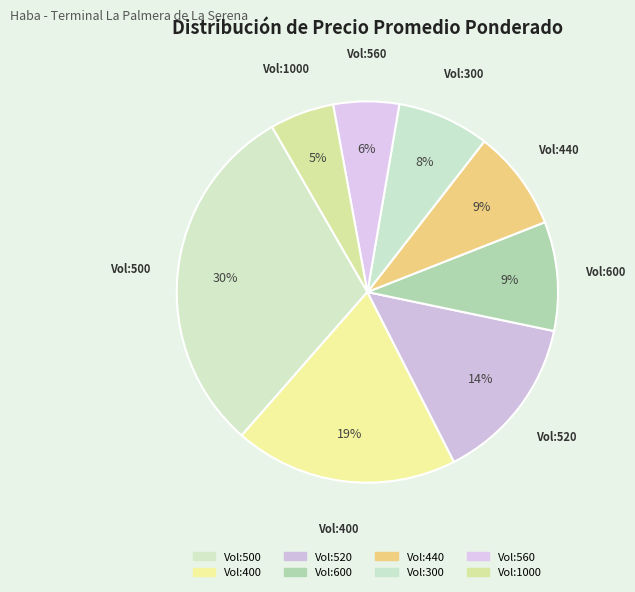

Which slice is the largest?

Vol:500